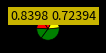

Which slice is the largest?

EE499